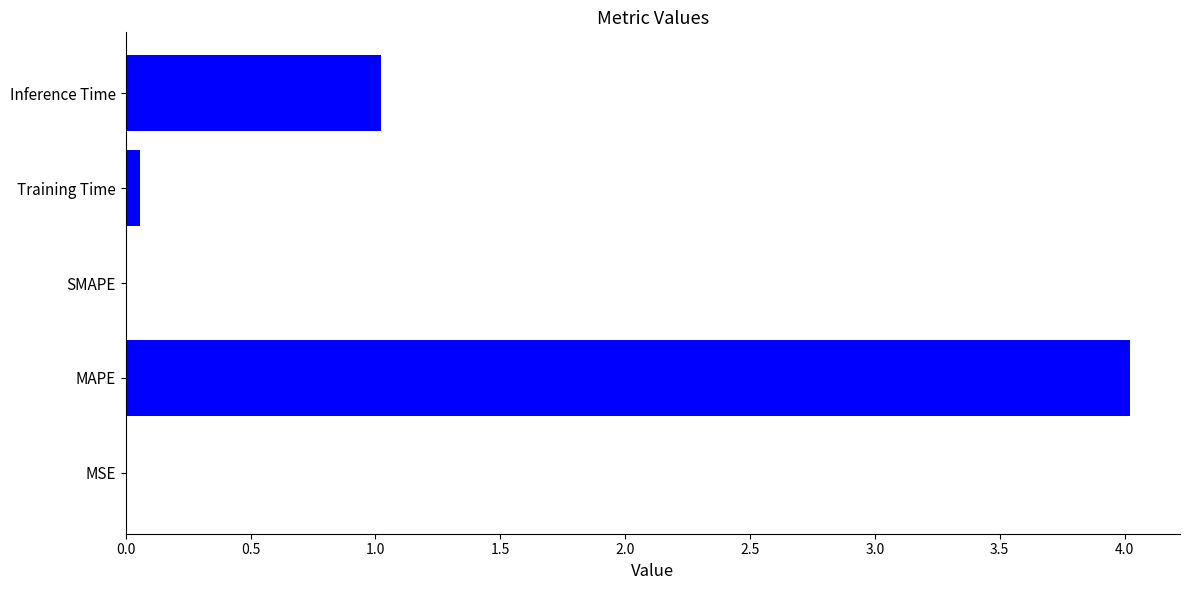

Are the bars horizontal?

Yes